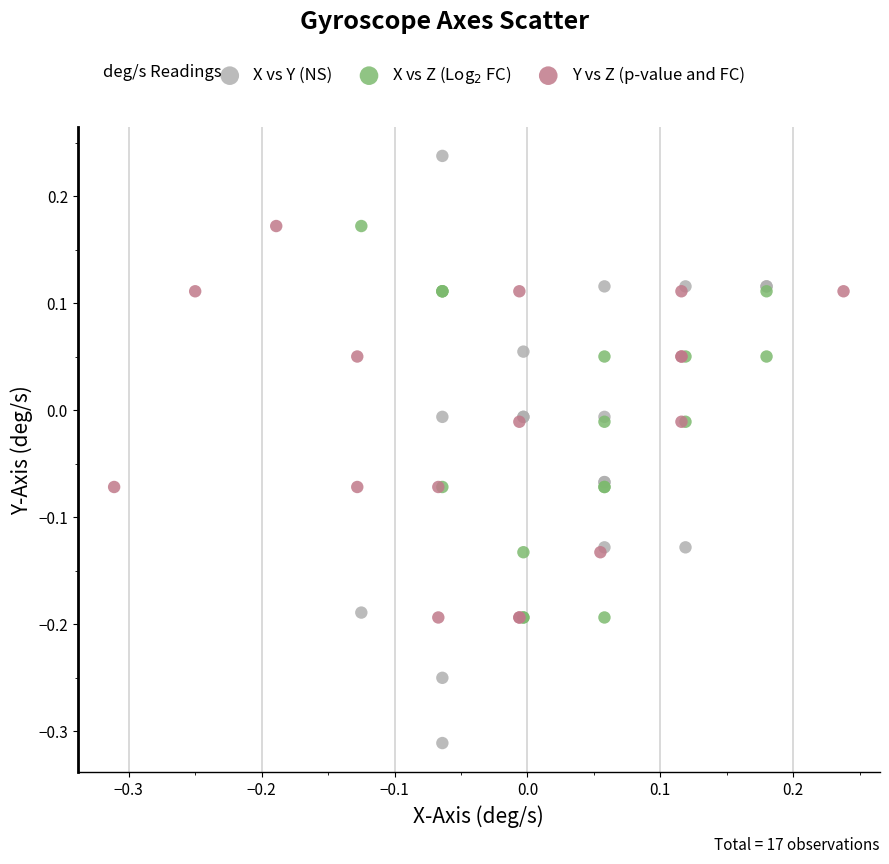

Which series contains the lowest Y value?

X vs Y (NS)